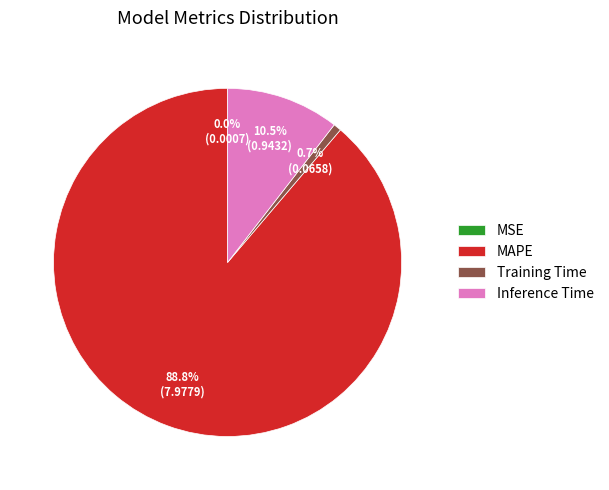

What percentage is the MAPE slice, to the nearest percent?

89%